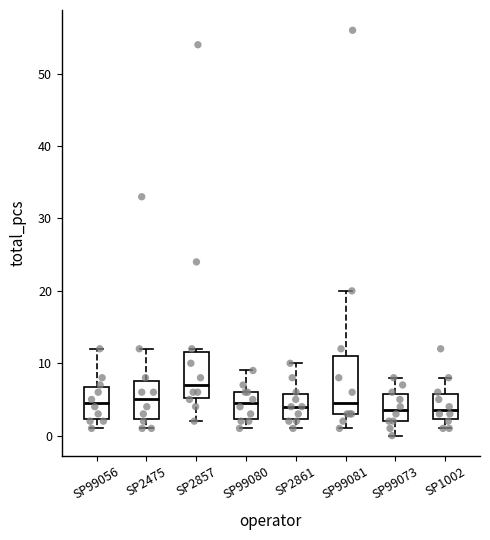

Where is the upper edge of the box for SP2857 on the y-axis? The values are not printed on the chart, so give them approximately, as read against the axis.

12